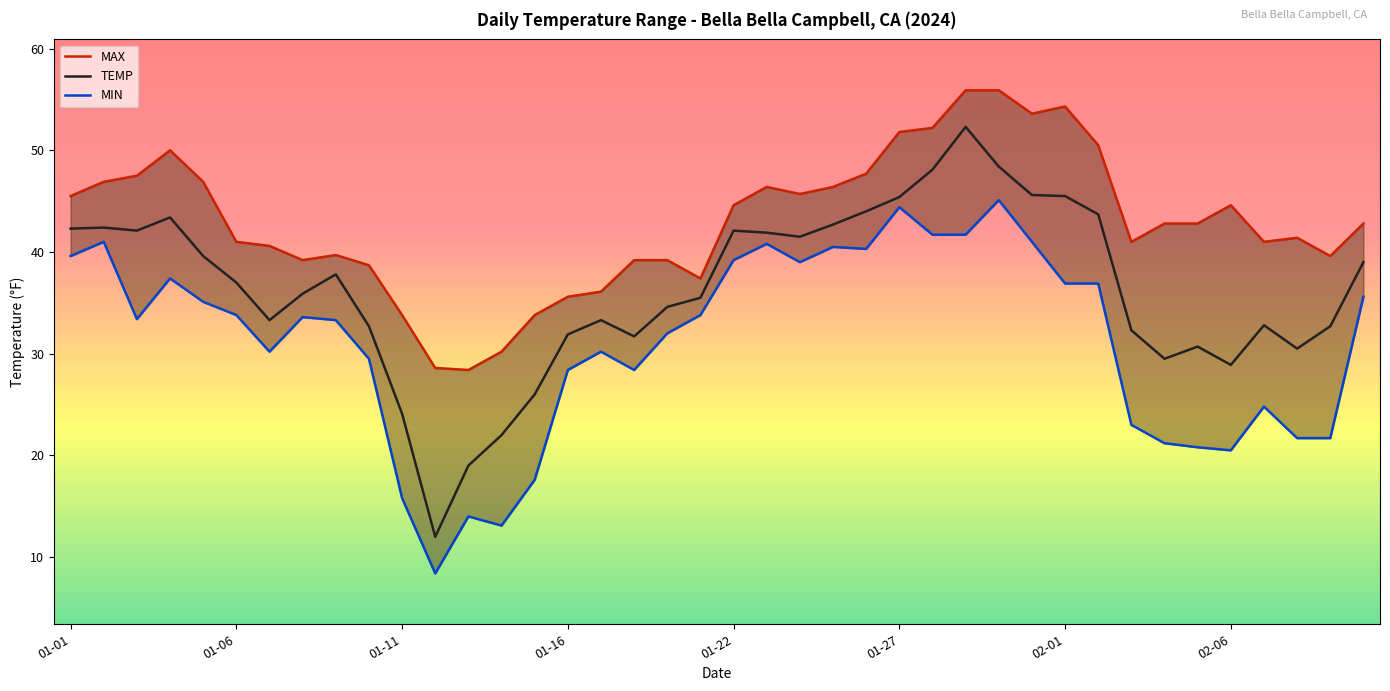

What position from the right is 14?

26